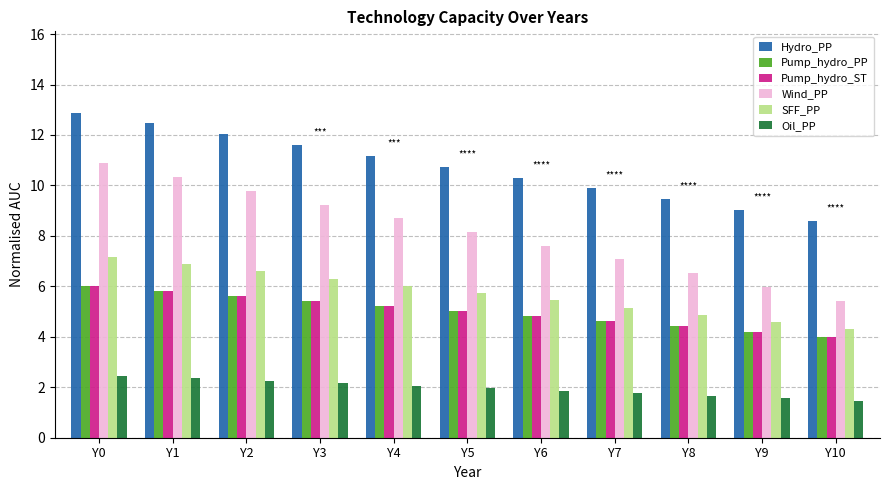

Where does the SFF_PP series first go above 5?

Y0